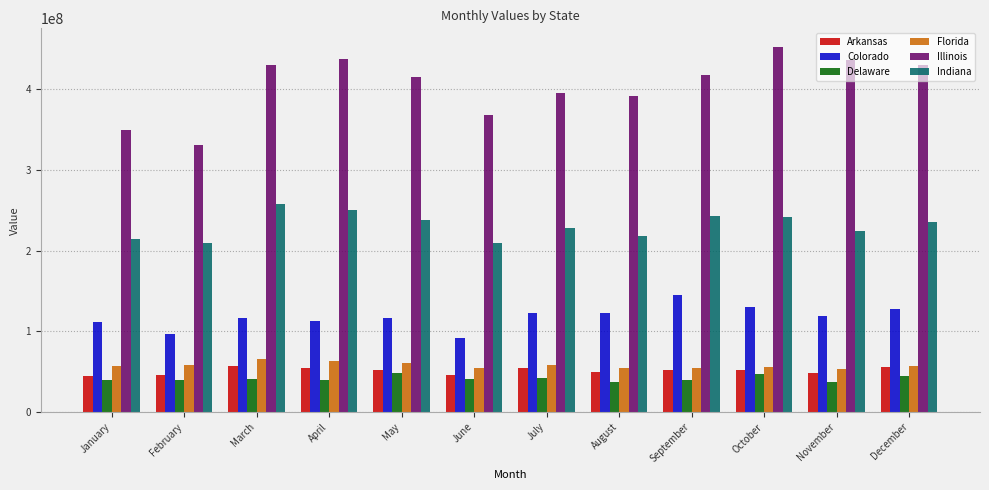

What is the value of the Delaware bar at the 12th from the left?

45189141